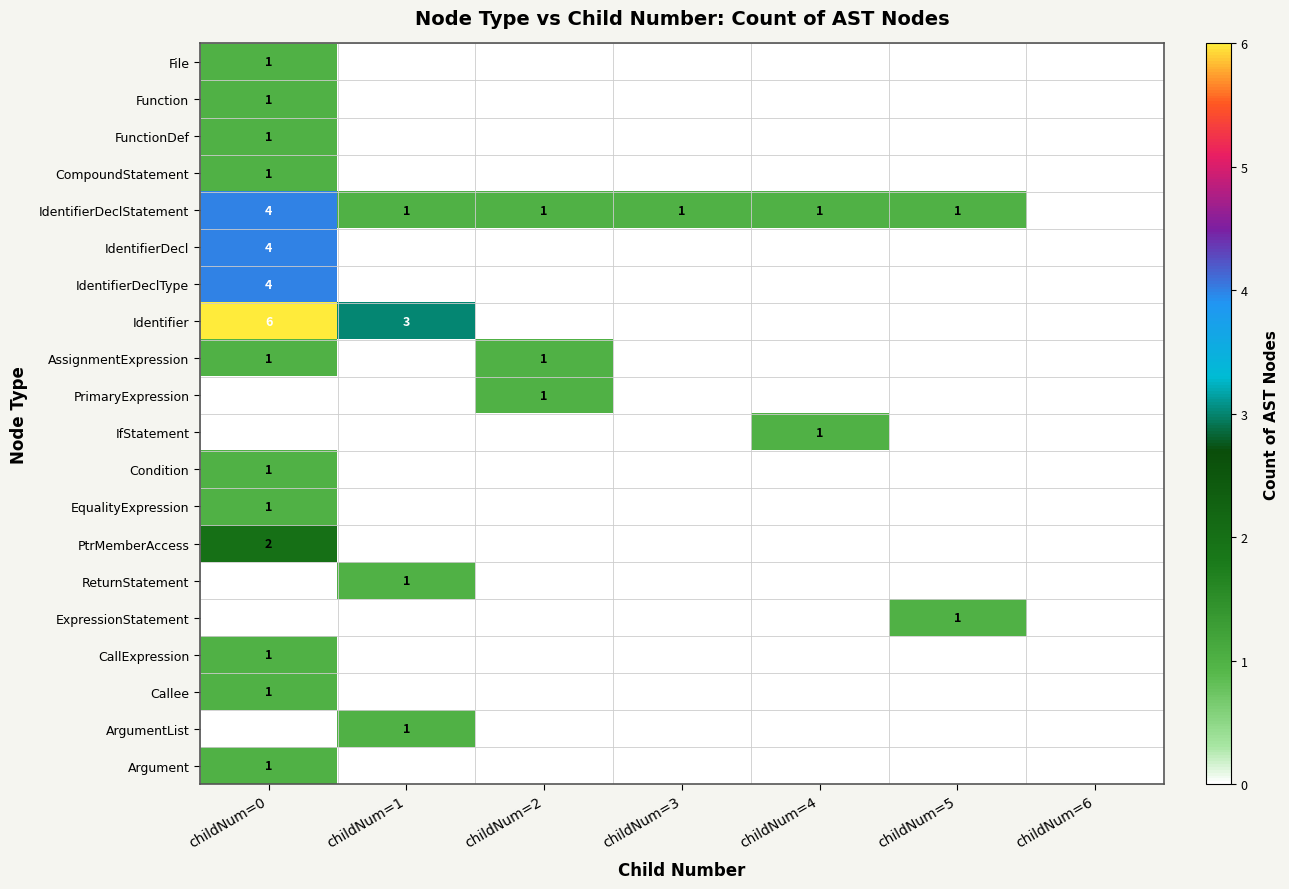

Which category has the lowest value across all series?

childNum=1